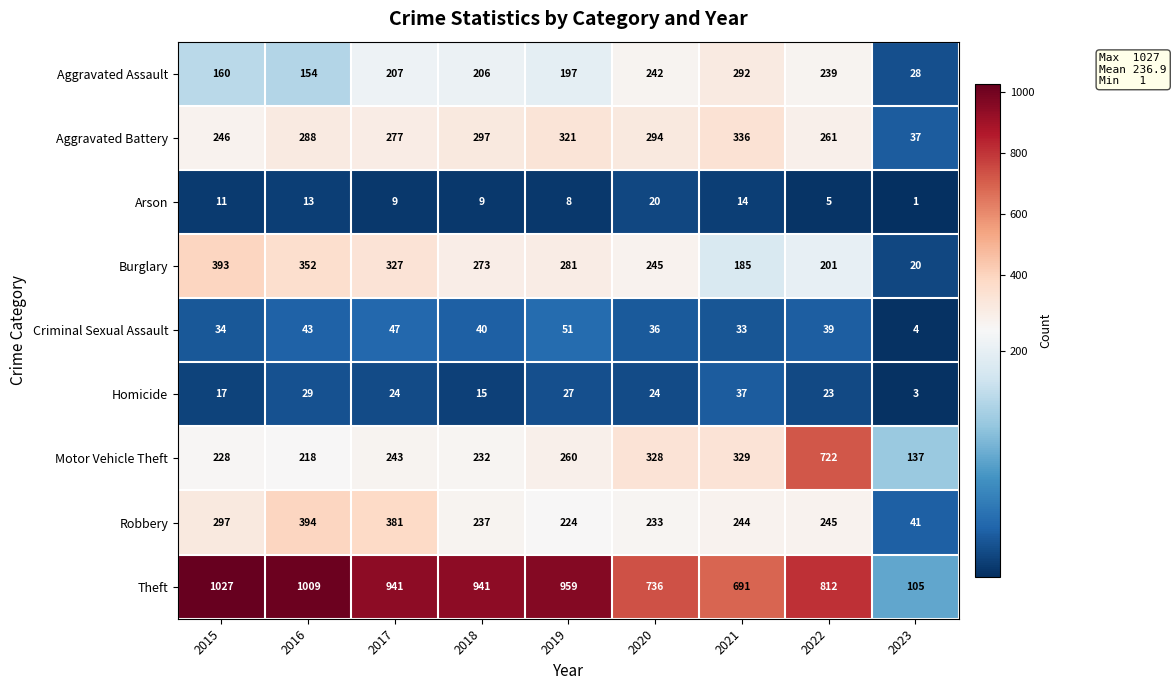

How many categories are shown in the chart?

9